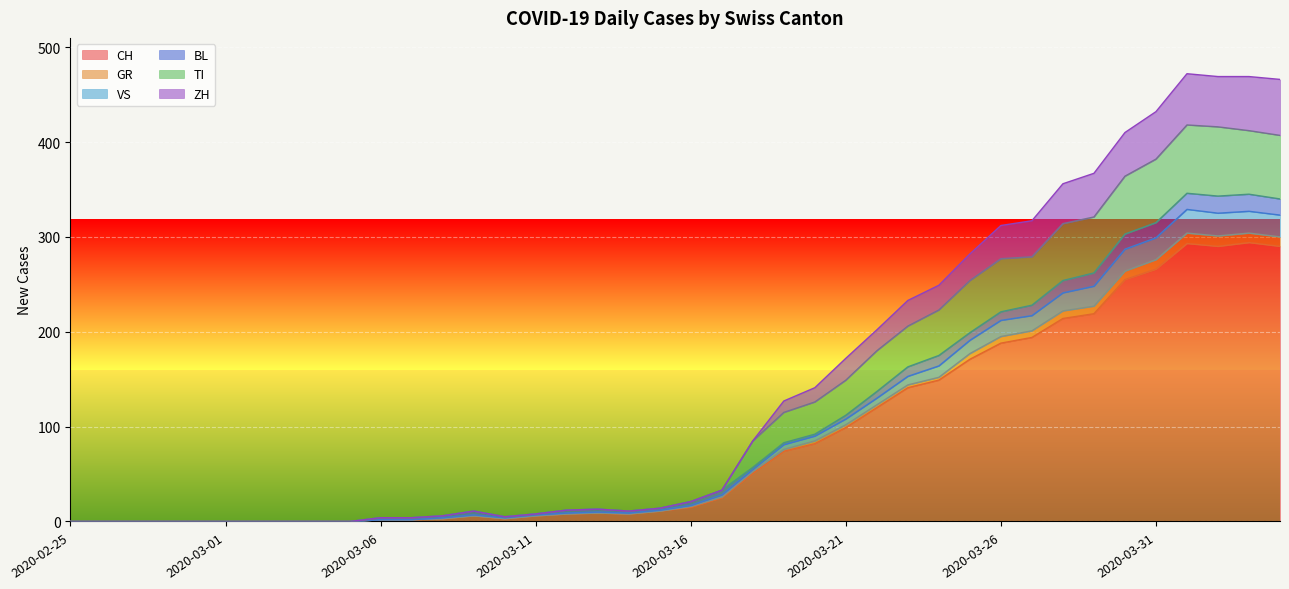

At which label is ZH closest to 236?

2020-03-23